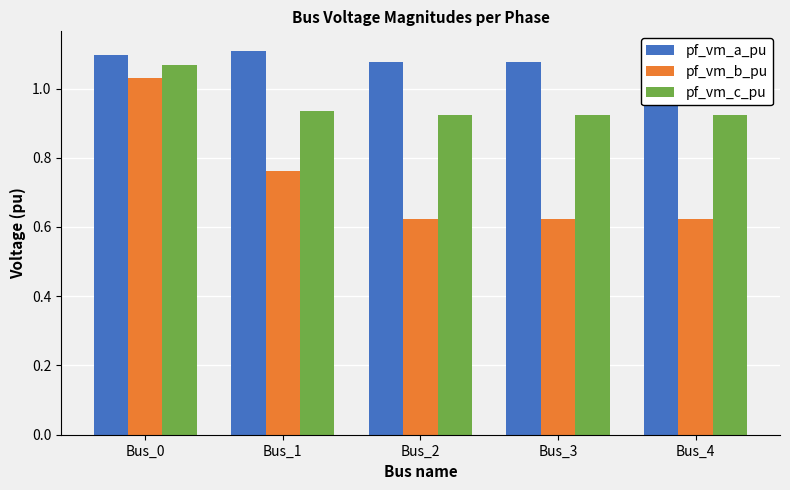

What is the average value of the pf_vm_b_pu series?

0.7